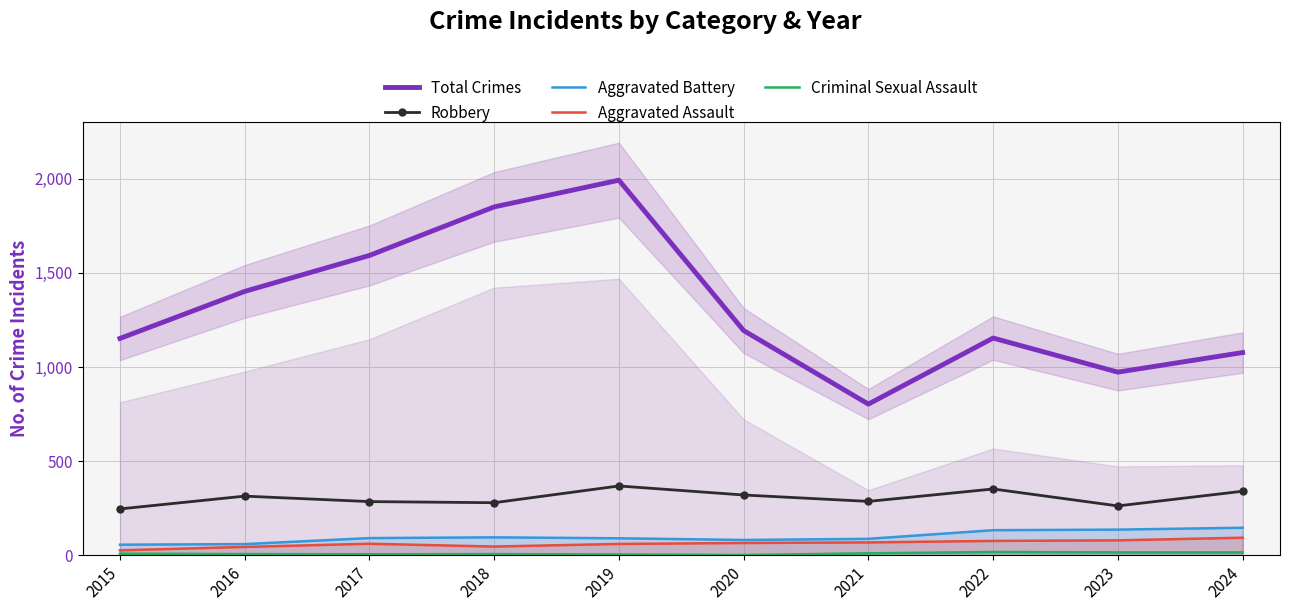

What is the approximate value of Aggravated Assault at 2017?

61